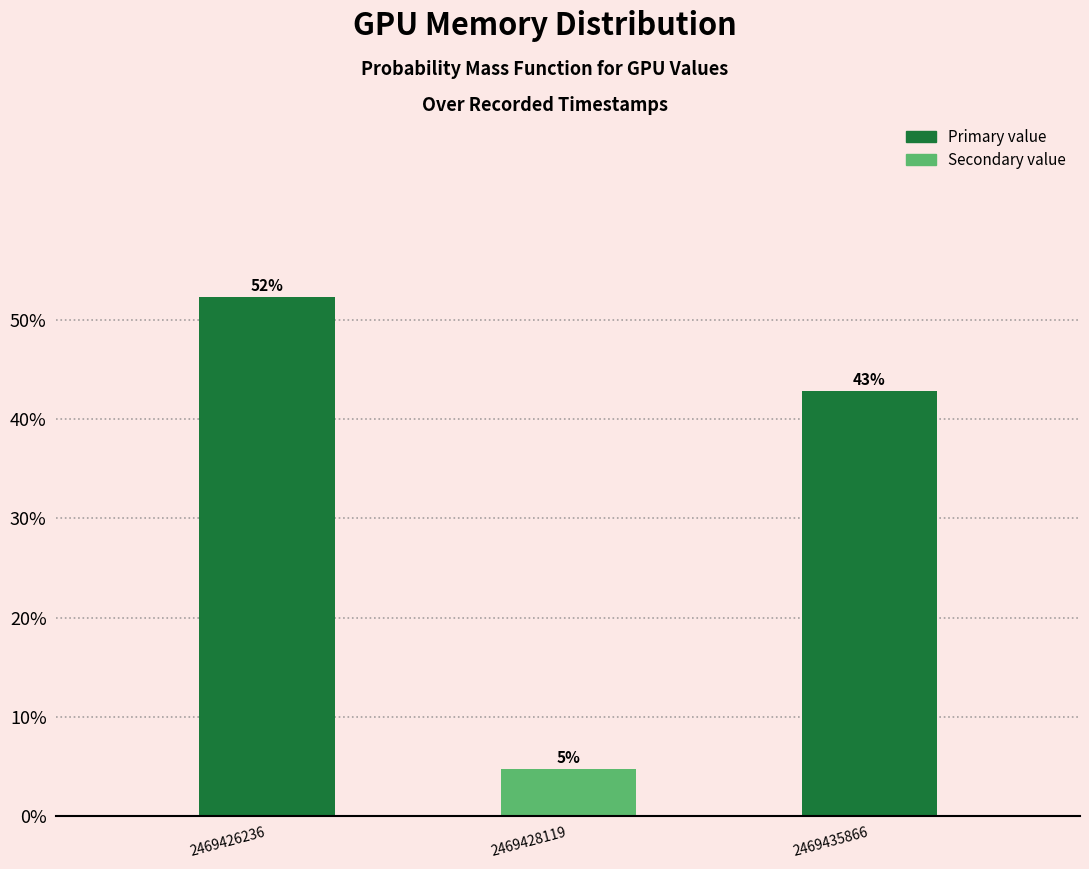

How many bars are there in total?

3